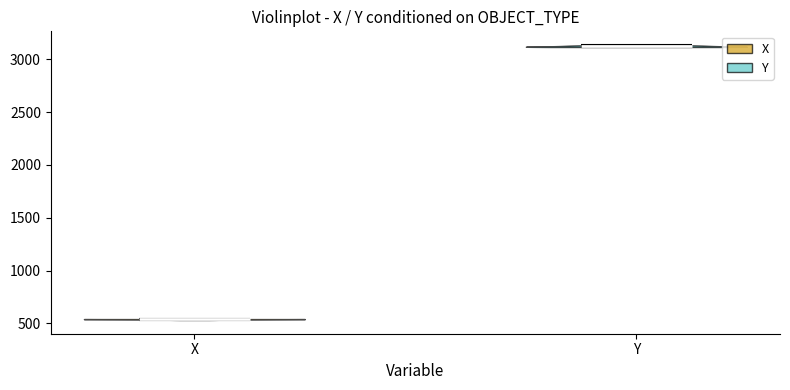

Reading left to right, read every violin against the y-axis: where its median line is, and the lowest and highest points it reaches. The values are not printed on the chart, so give them approximately, as read against the axis.

X: median line 550, lowest point 550, highest point 550
Y: median line 3100, lowest point 3100, highest point 3150